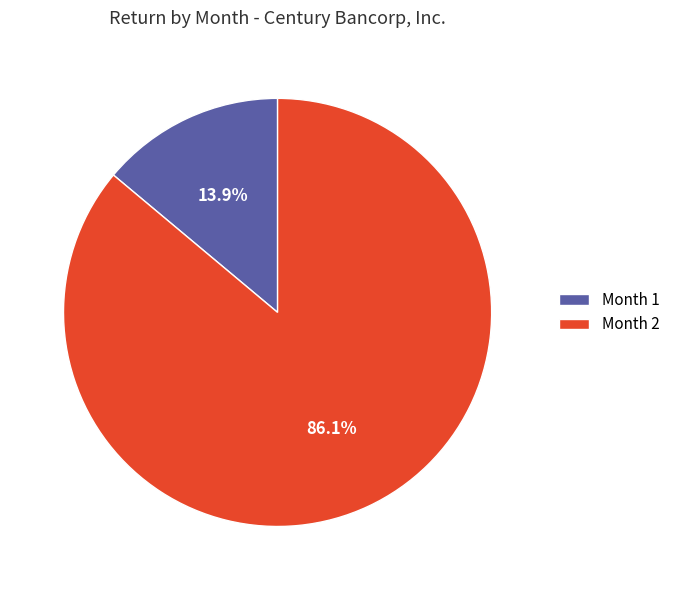

To the nearest percent, what is the difference between the largest and smallest slice percentages?

72%